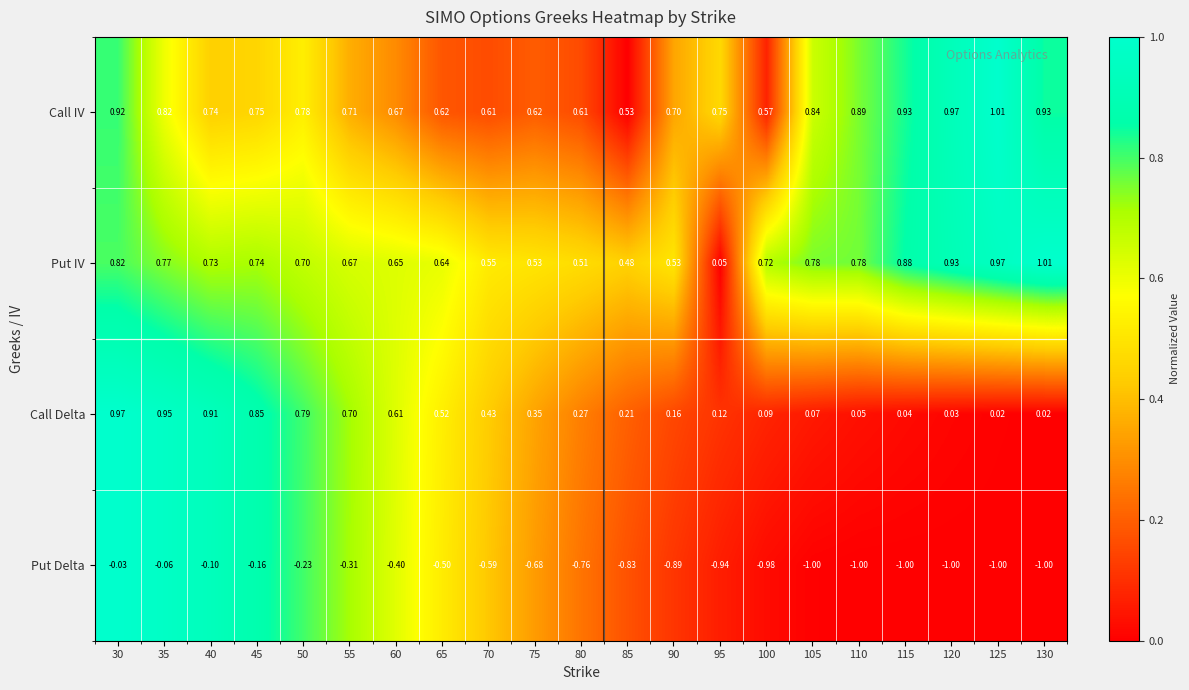

Between 55 and 130, which series saw the biggest shift?

Put Delta